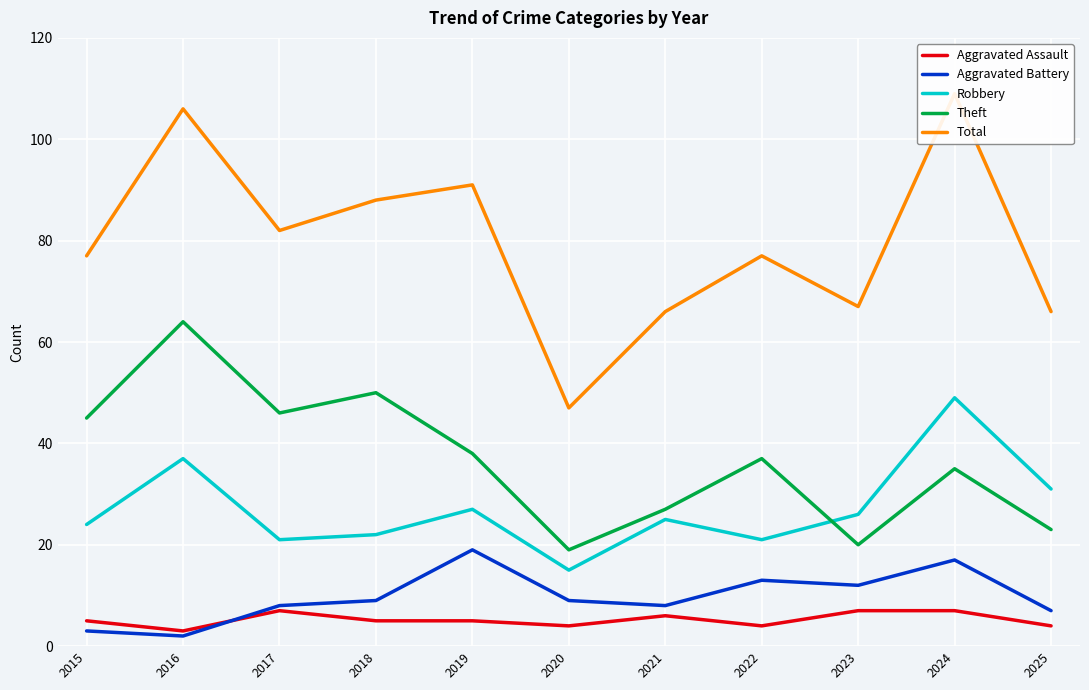

How many data points in Aggravated Assault are above 5?

4